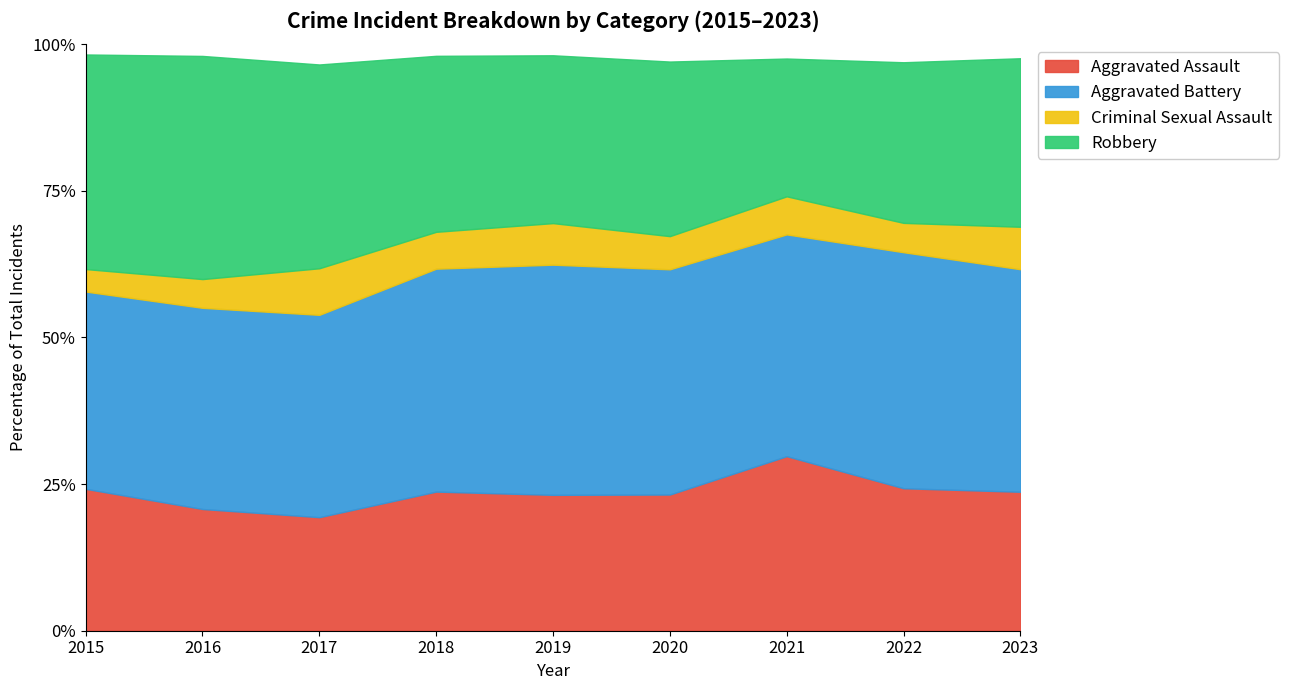

What is the difference between the maximum and minimum values in the Aggravated Assault series?

10.4